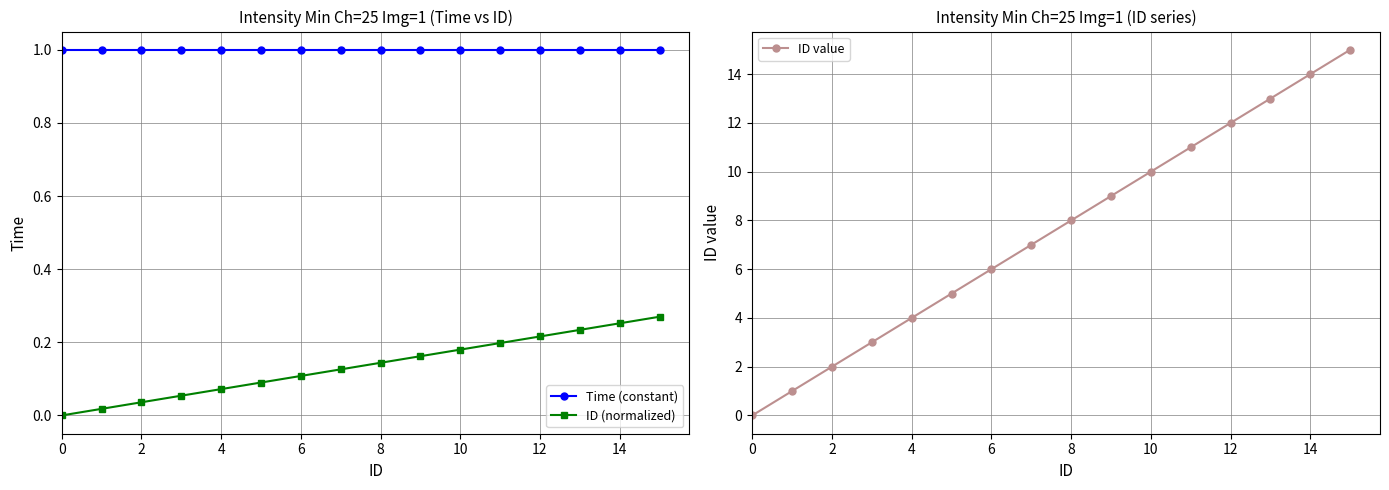

How many positive values does the ID value series have?

15